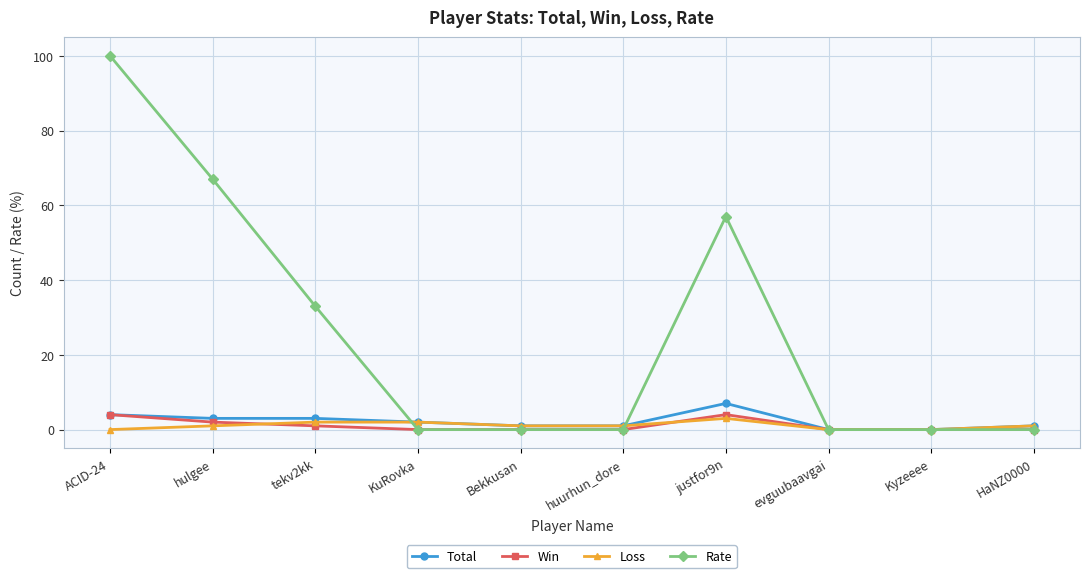

The Total series shows 2 at KuRovka. True or false?

True